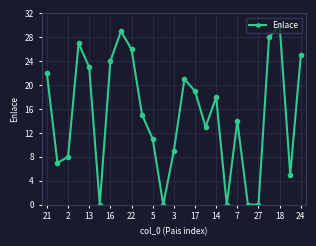

What is the value of the 2nd point from the left?

7